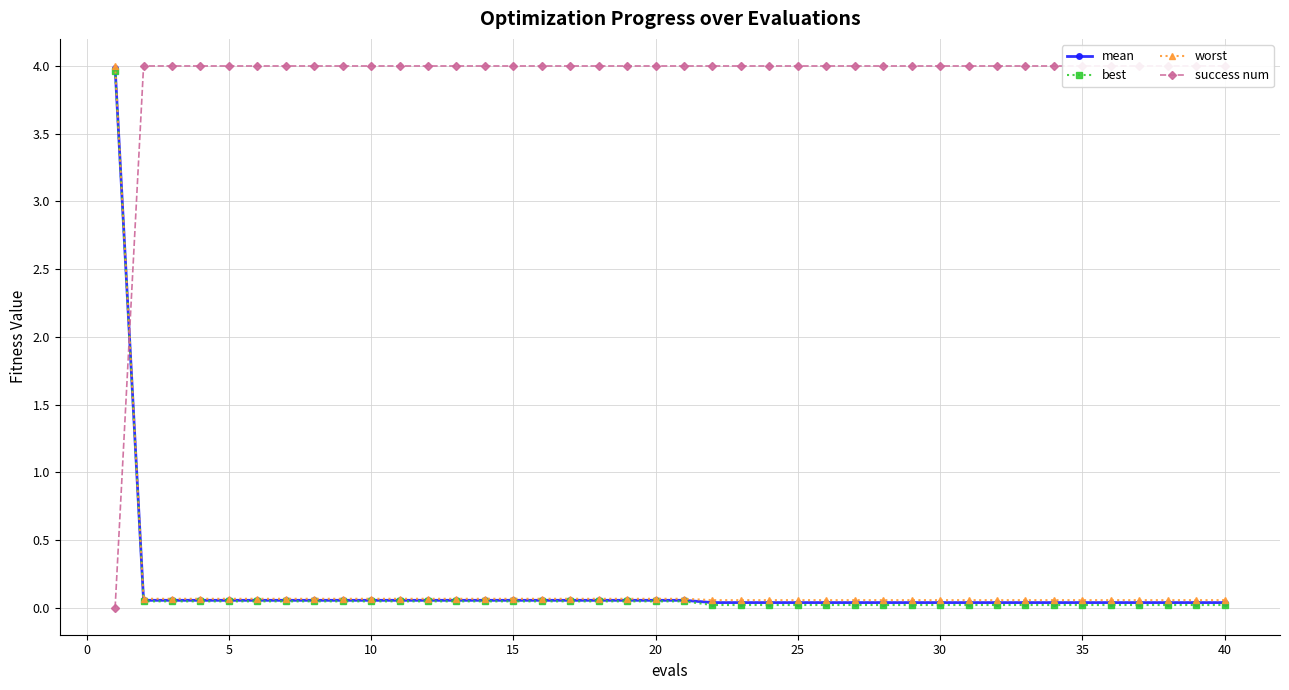

What is the maximum value for mean?

4.0